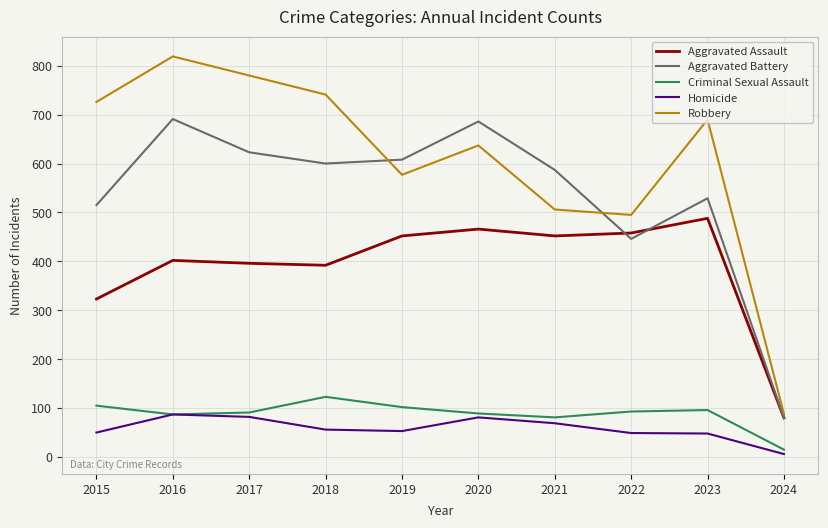

Which series has the largest total across all categories?

Robbery